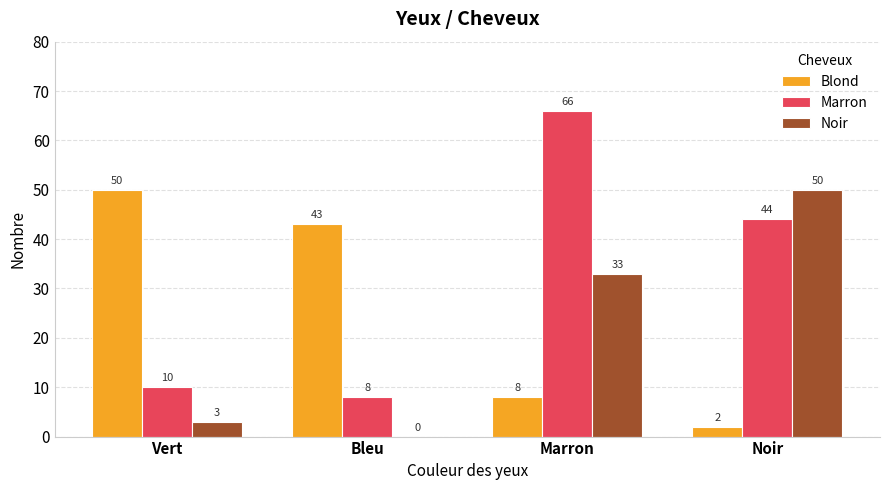

The value of Noir at Noir is 75. True or false?

False